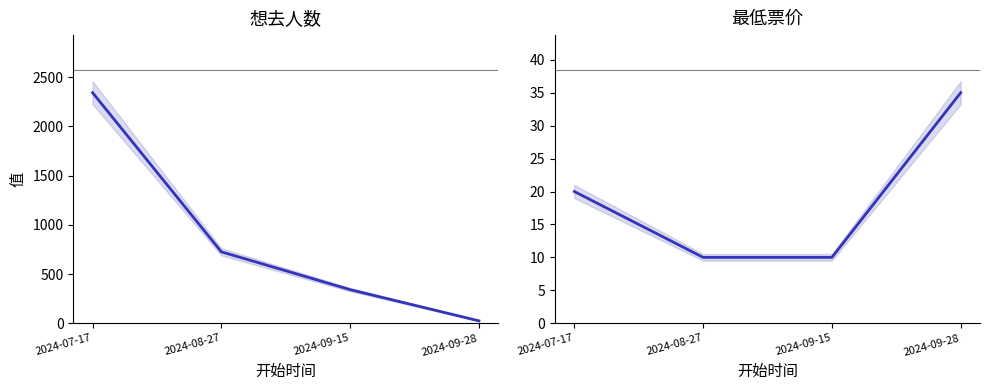

What is the label of the 1st point from the left?

2024-07-17